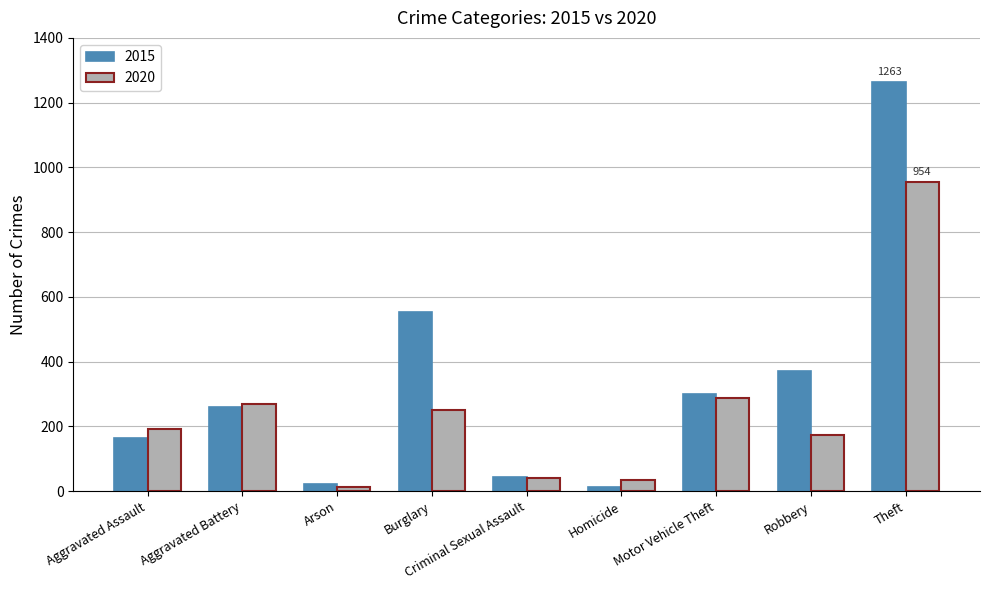

What is the total value across all series at Motor Vehicle Theft?

586